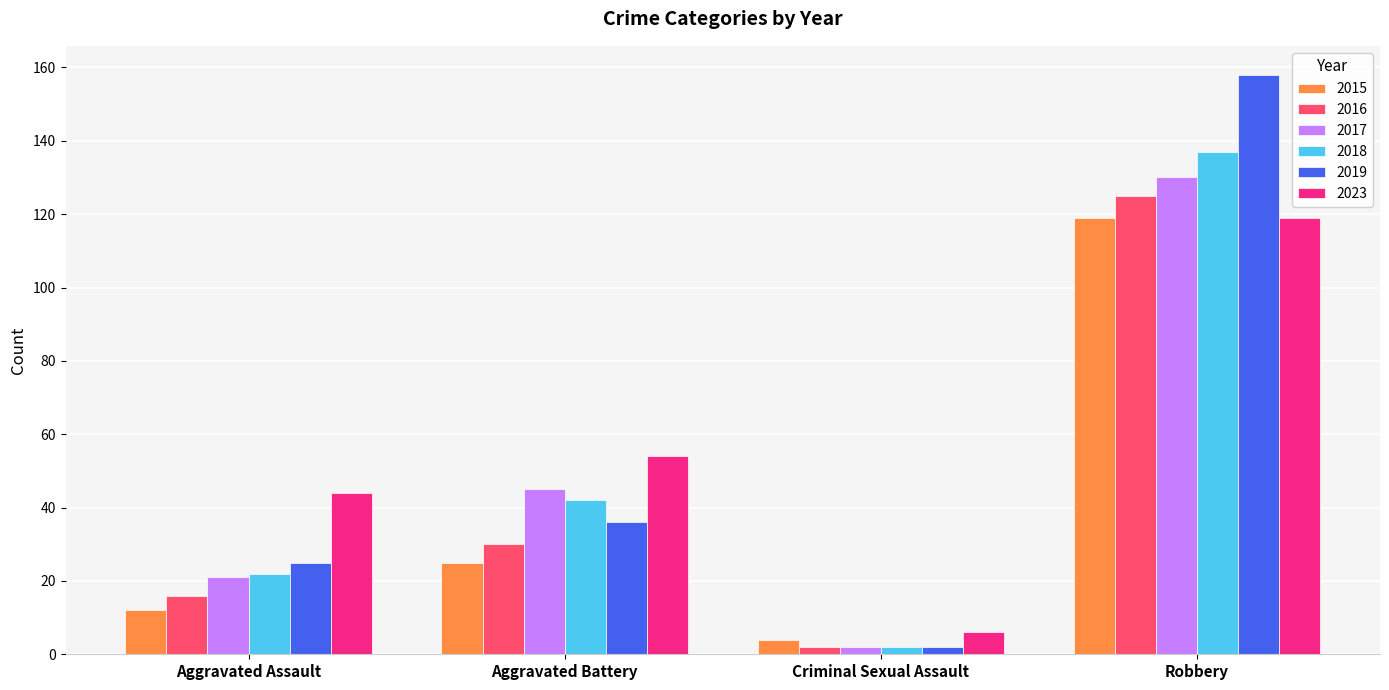

What is the difference between the maximum and minimum values in the 2019 series?

156